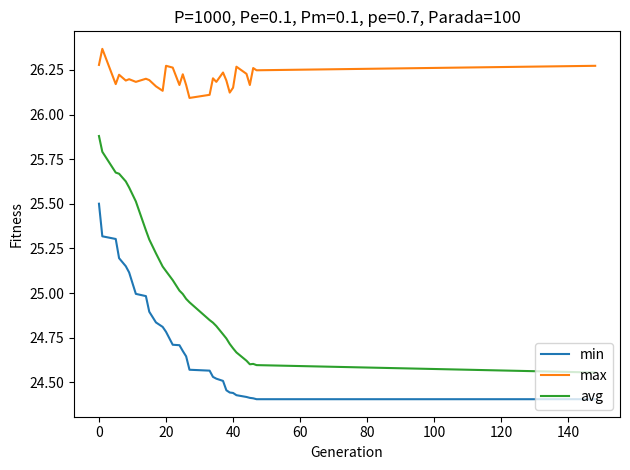

Which series has the largest total across all categories?

max